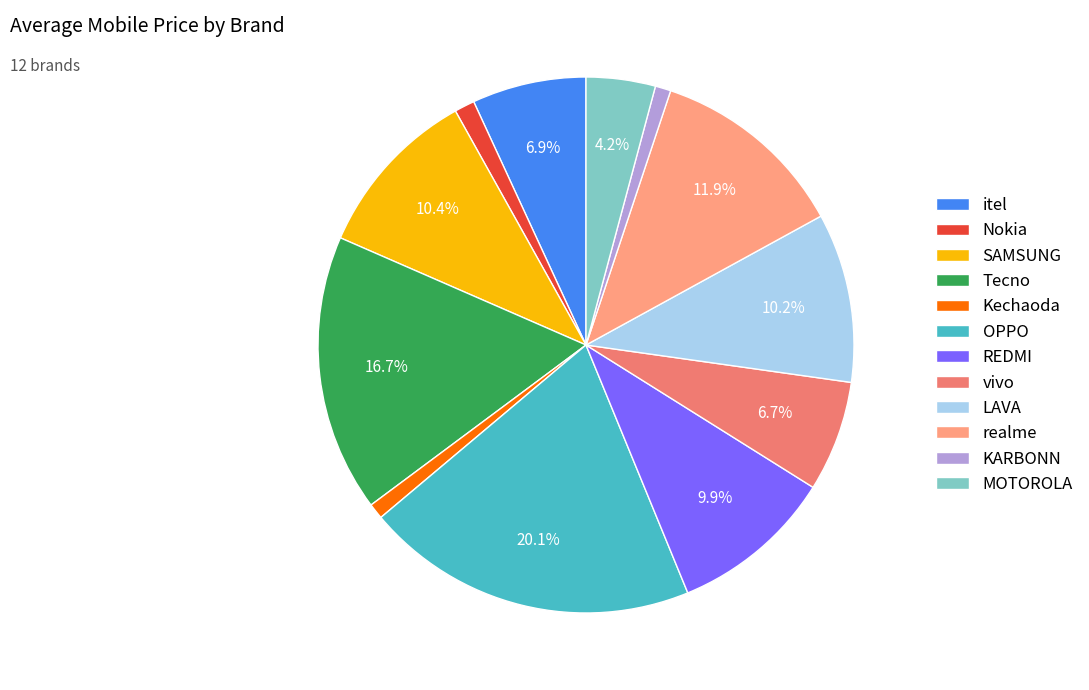

Does any single category account for the majority?

No